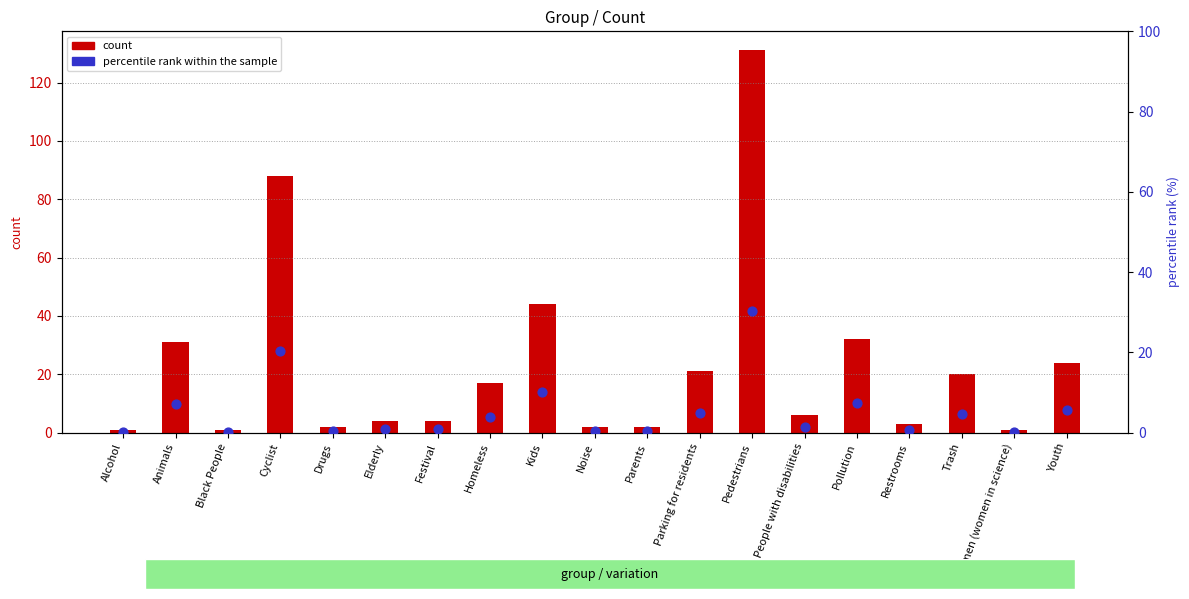

Which series contains the highest Y value?

count